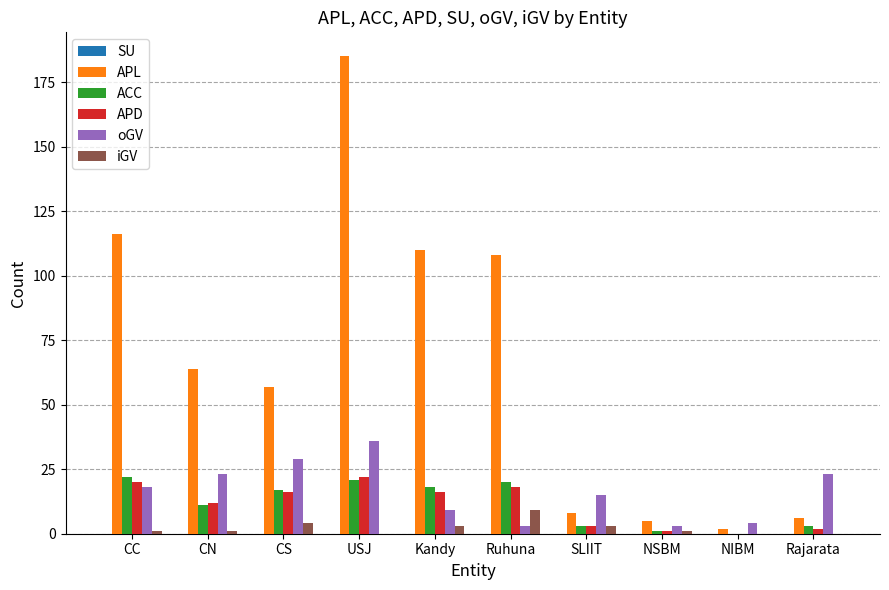

Which series has the largest total across all categories?

APL